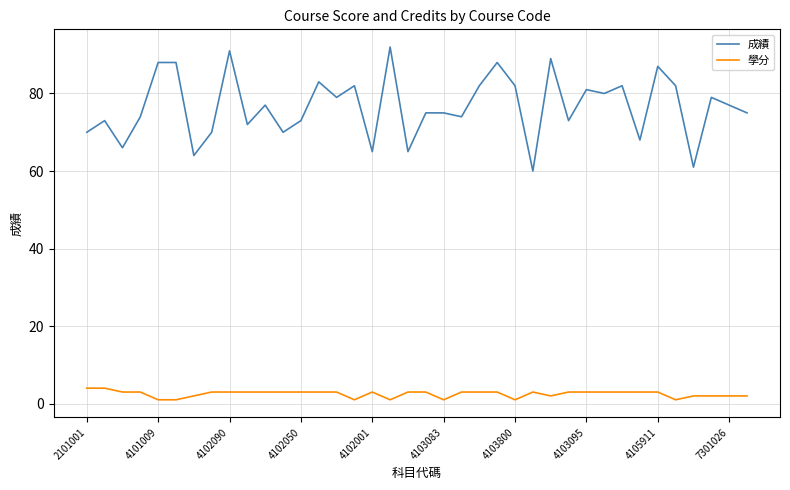

Rank the series by their maximum value, from lowest to highest.

學分, 成績